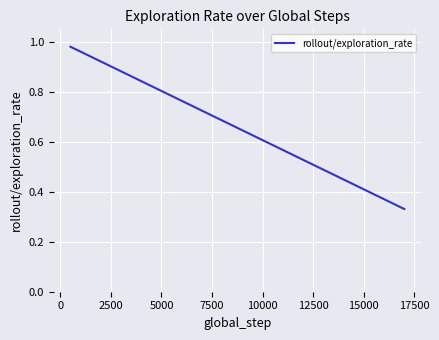

What is the difference between the second highest and second lowest values?

0.6